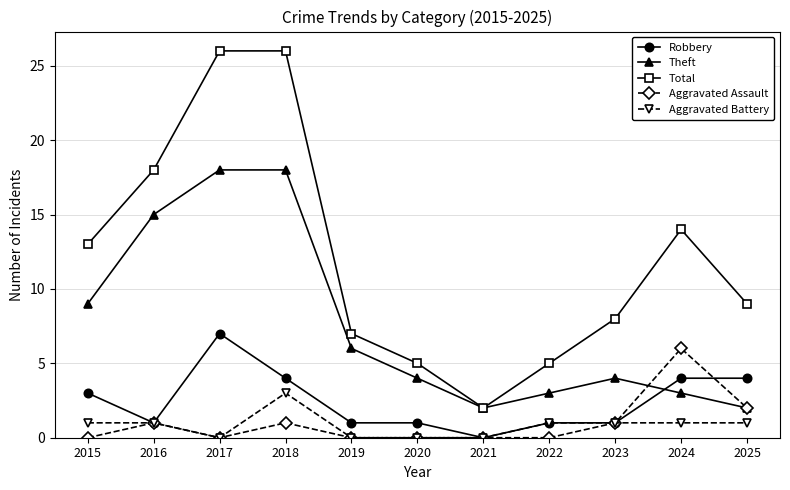

Which series has the largest range (max minus min)?

Total